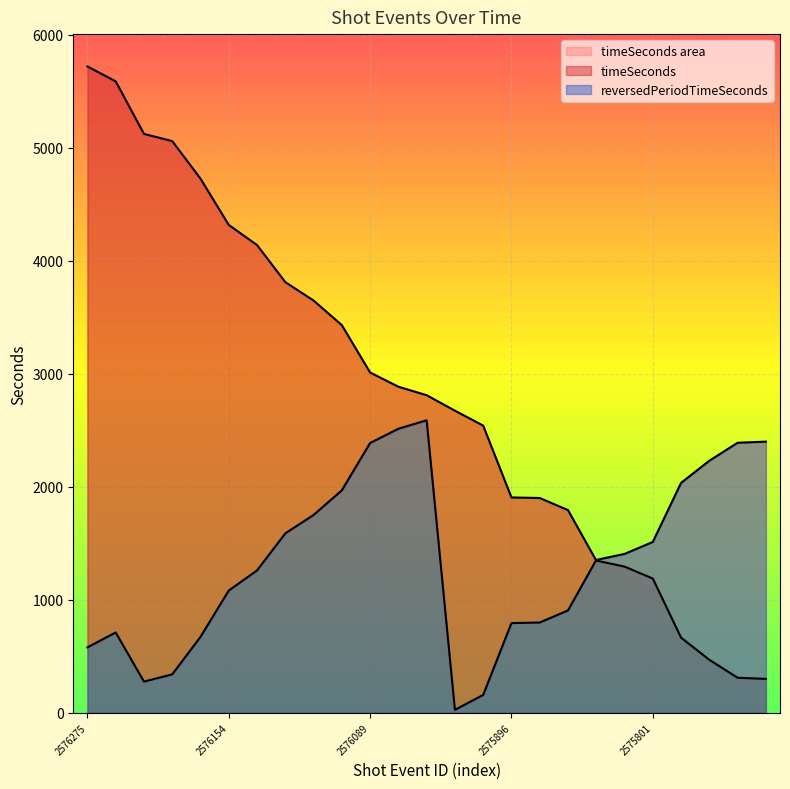

Between which two adjacent categories do timeSeconds and reversedPeriodTimeSeconds first intersect?

2575890 and 2575847